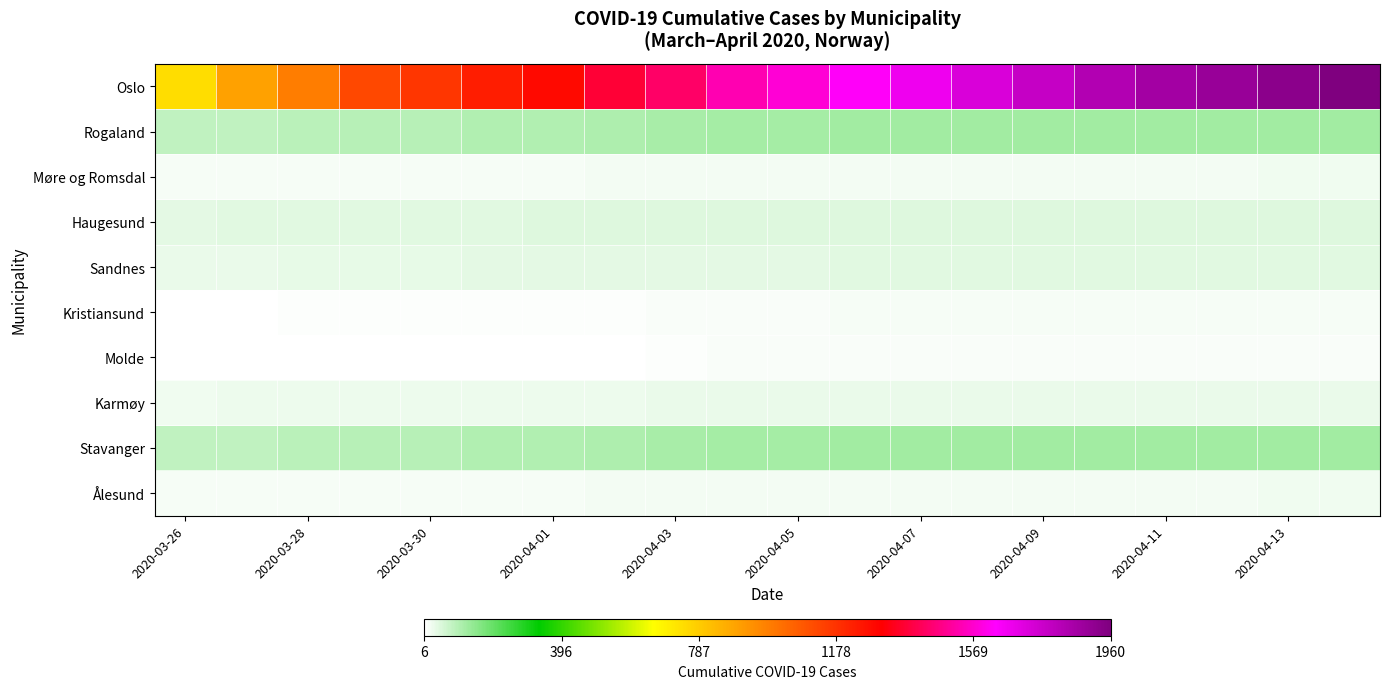

Reading left to right, what are all the values shown in this chart?

Oslo: 743	898	989	1122	1169	1233	1281	1379	1438	1534	1582	1626	1673	1730	1780	1827	1866	1893	1926	1960
Rogaland: 87	88	97	98	98	106	107	110	117	124	124	125	125	125	125	125	125	125	125	125
Møre og Romsdal: 20	20	20	20	20	20	21	22	24	25	25	25	24	24	25	25	25	25	26	26
Haugesund: 41	47	47	47	47	47	48	48	48	49	49	49	49	49	49	49	49	49	49	49
Sandnes: 34	35	39	39	39	41	41	42	44	44	44	45	45	46	46	46	46	46	46	46
Kristiansund: 8	8	11	11	11	11	11	12	16	16	17	19	18	18	18	18	18	18	18	18
Molde: 6	6	6	6	6	6	9	9	12	14	14	14	14	14	14	14	14	14	14	14
Karmøy: 28	30	30	30	30	31	31	32	34	34	34	34	35	35	35	35	35	36	36	36
Stavanger: 87	88	97	98	98	106	107	110	117	124	124	125	125	125	125	125	125	125	125	125
Ålesund: 20	20	20	20	20	20	21	22	24	25	25	25	24	24	25	25	25	25	26	26